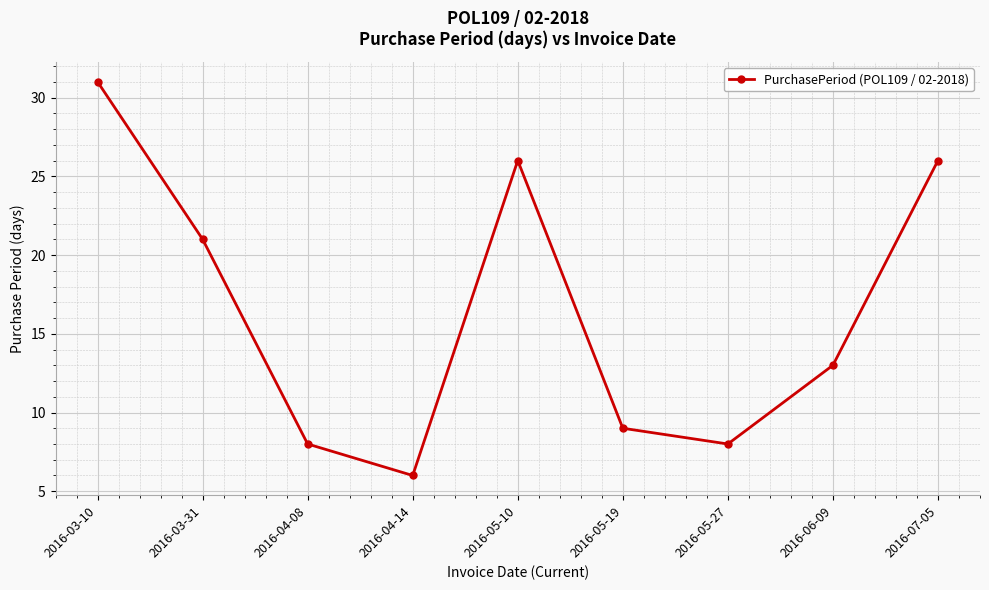

How many lines are shown in the chart?

1